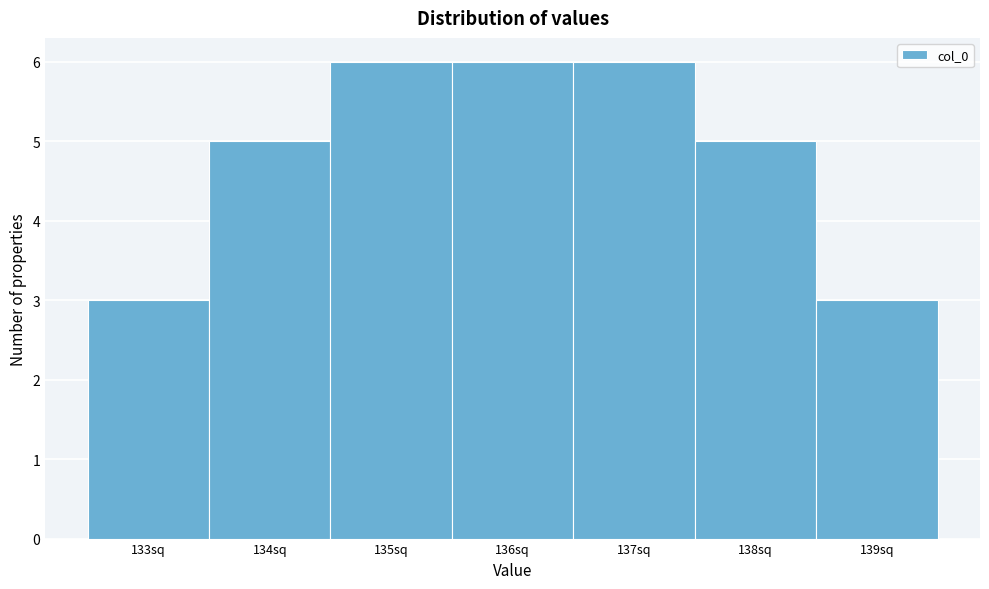

How tall is the bar that spans 138.5 to 139.5 on the x-axis? The values are not printed on the chart, so give them approximately, as read against the axis.

3